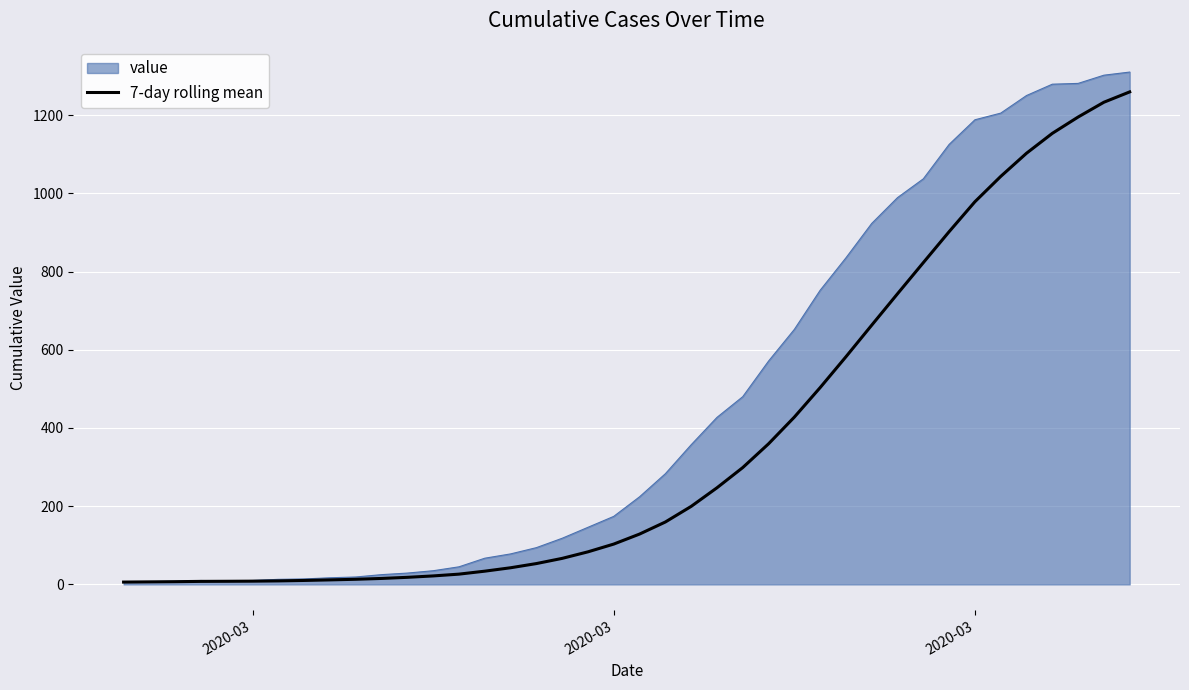

List the series in order of their overall mean, lowest first.

7-day rolling mean, value